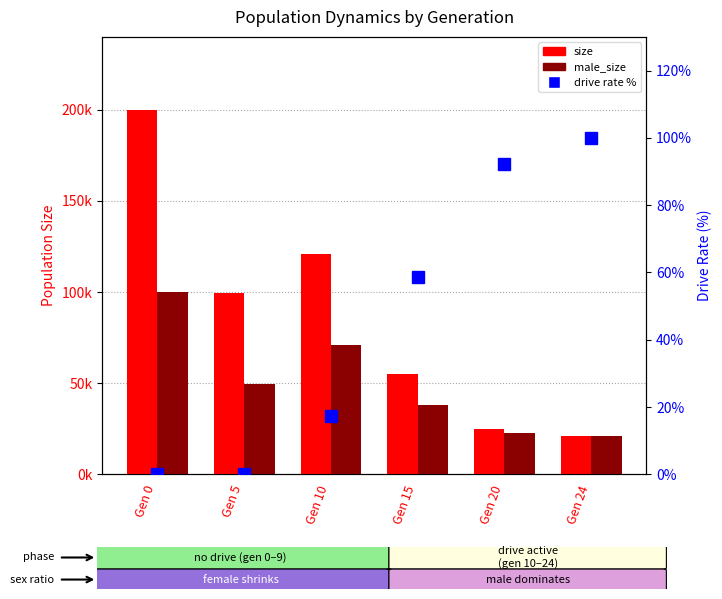

Where does the drive rate % series first go above 58?

Gen 15